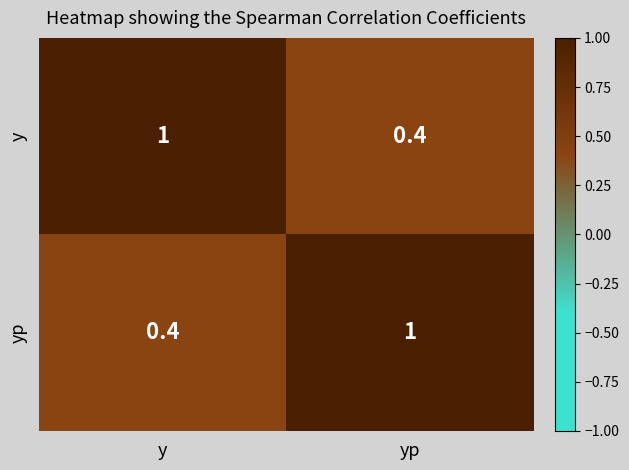

Reading right to left, what are all the values shown in this chart?

y: yp=0.4	y=1.0
yp: yp=1.0	y=0.4